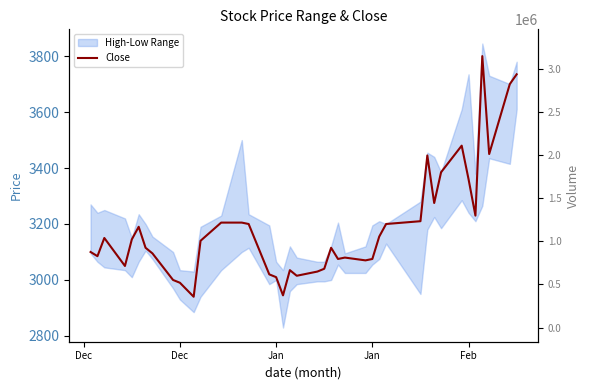

True or false: Volume has a value of 156951 at 15.

False